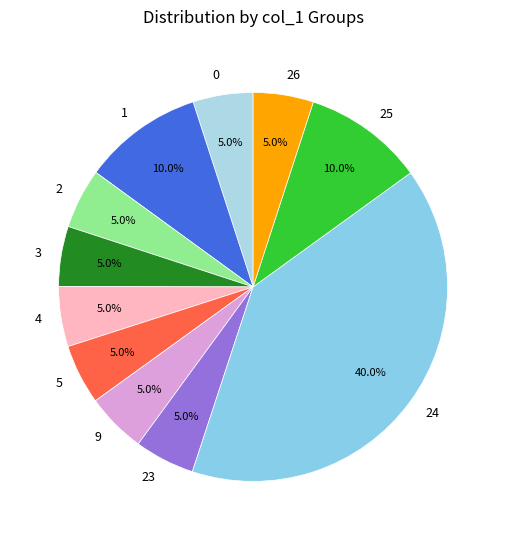

How many slices are in this pie chart?

11